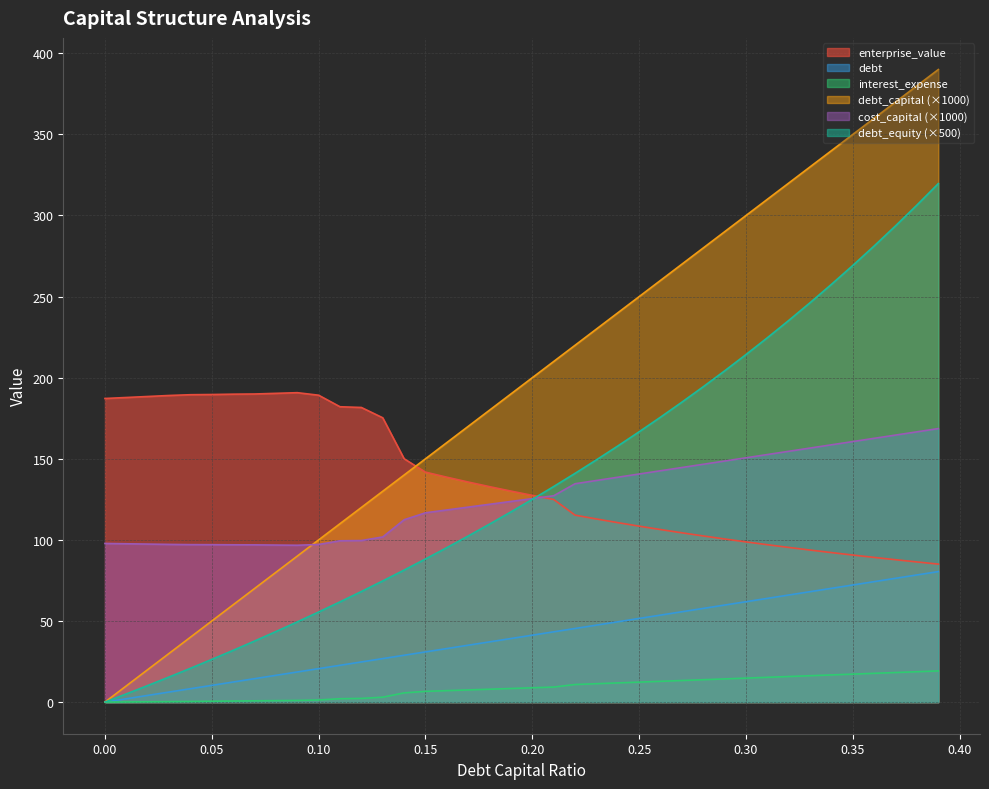

Which category has the highest value across all series?

0.39